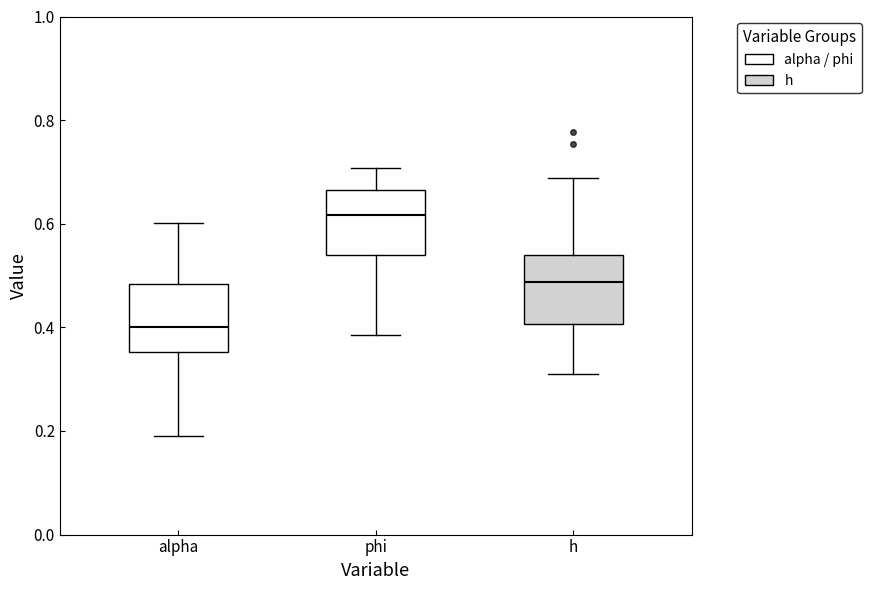

Reading left to right, transcribe this box plot: for each box, give where its median line is, the range the box spans, and where its two whiskers end, as read against the y-axis. The values are not printed on the chart, so give them approximately, as read against the axis.

alpha: median 0.40, box 0.36 to 0.48, whiskers 0.18 to 0.60
phi: median 0.62, box 0.54 to 0.66, whiskers 0.38 to 0.70
h: median 0.48, box 0.40 to 0.54, whiskers 0.32 to 0.68